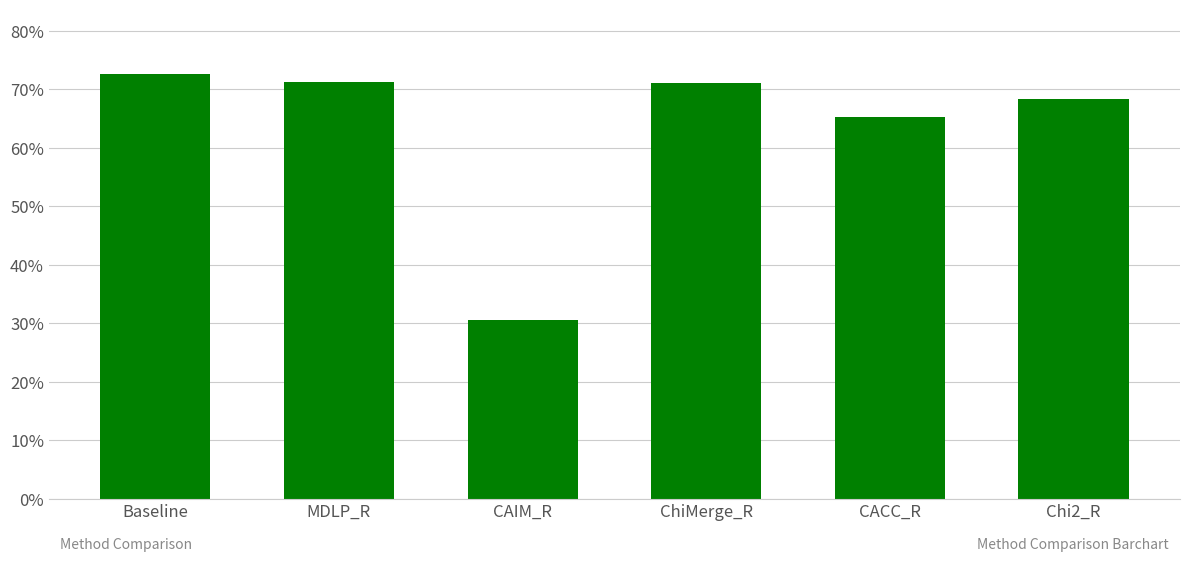

What is the change in value from CAIM_R to ChiMerge_R?

+0.4